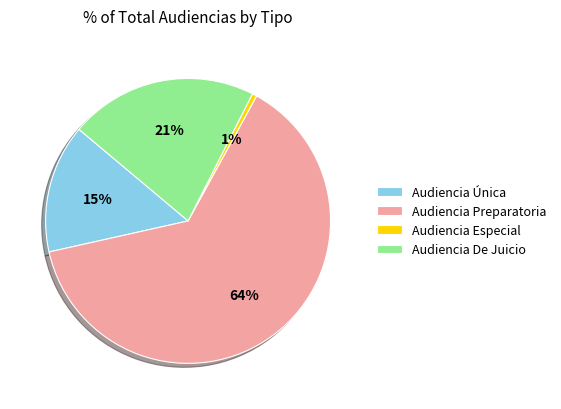

The Audiencia Única slice represents 21% of the pie. True or false?

False